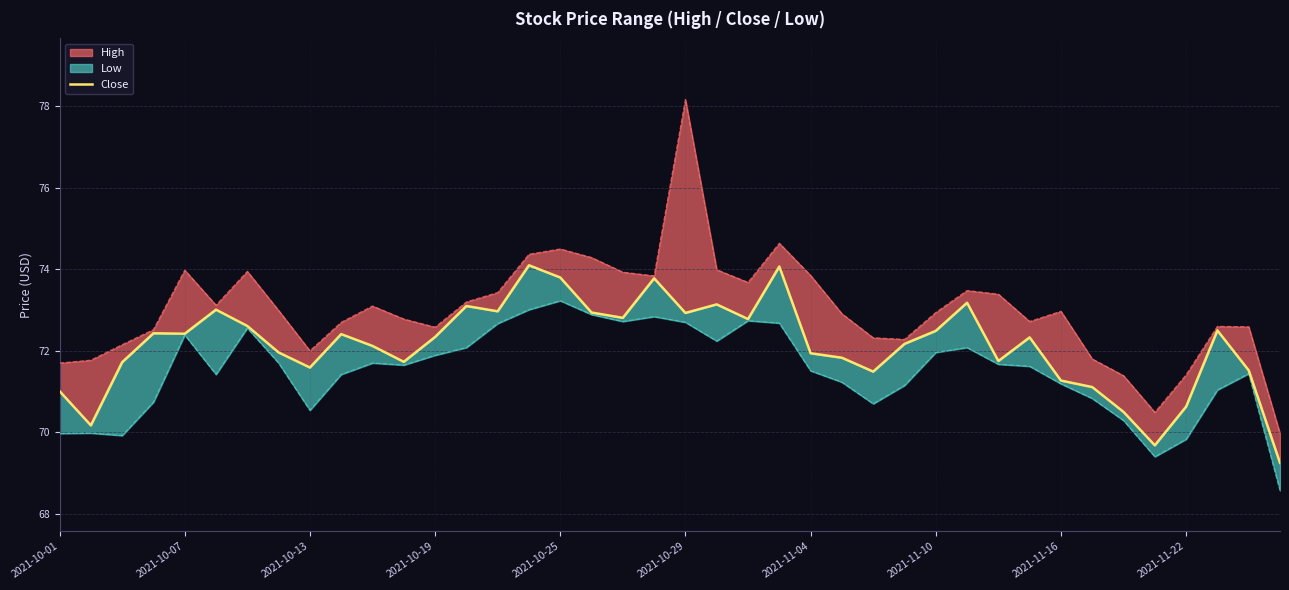

Rank the categories by value from lowest to highest.

39, 35, 2021-10-07, 34, 36, 2021-10-01, 33, 32, 26, 38, 2021-11-16, 2021-10-13, 11, 30, 25, 24, 2021-11-10, 10, 27, 31, 12, 2021-11-22, 2021-10-25, 2021-10-19, 28, 37, 2021-11-04, 22, 18, 20, 17, 14, 2021-10-29, 13, 21, 29, 19, 16, 23, 15